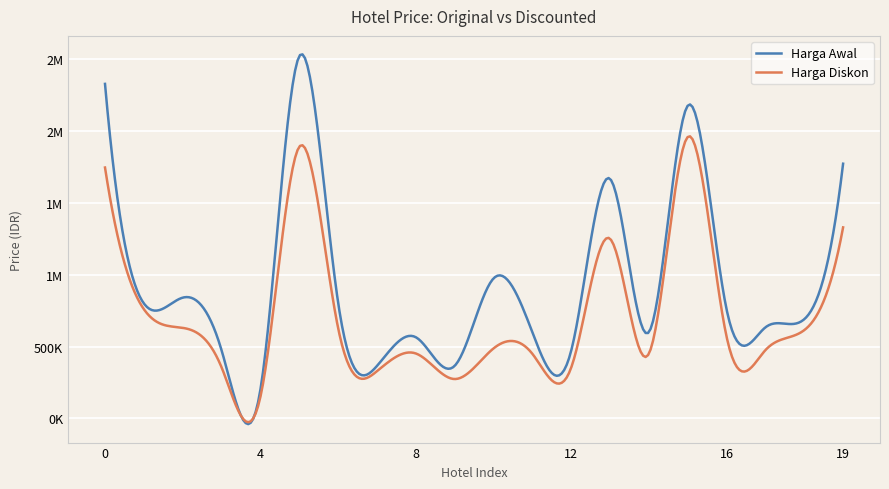

Reading right to left, what are all the values shown in this chart?

Harga Awal: 1771440	690000	633333	759333	2175000	600000	1666667	470400	600000	973334	365480	565000	365000	807853	2518720	199333	474667	840000	800000	2326588
Harga Diskon: 1328580	614100	475000	569500	1957500	450000	1250000	352800	450000	486667	274110	452000	328500	630125	1889040	149500	356000	630000	760000	1744941